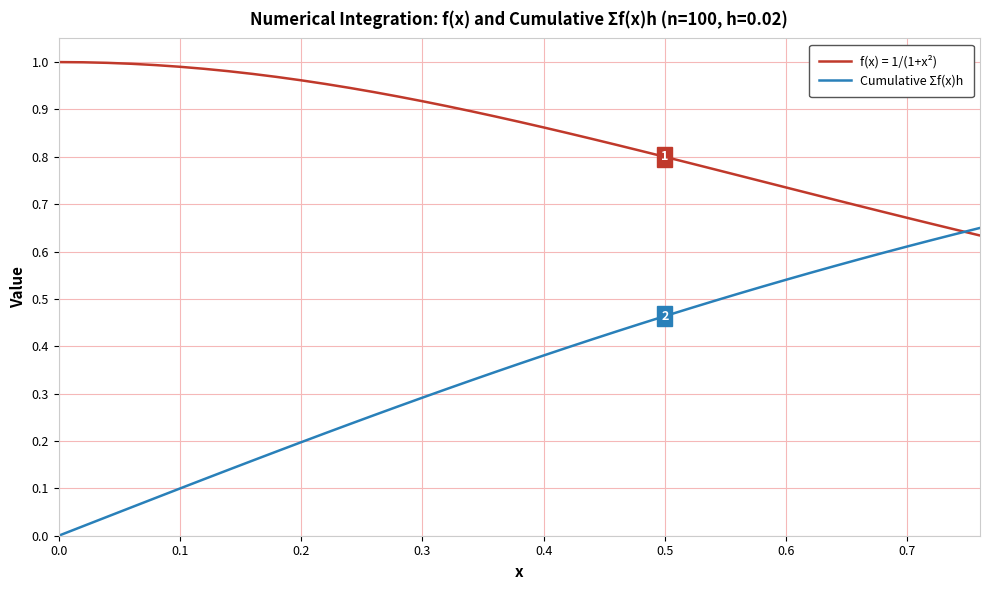

Which series has the widest spread of values?

Cumulative Σf(x)h